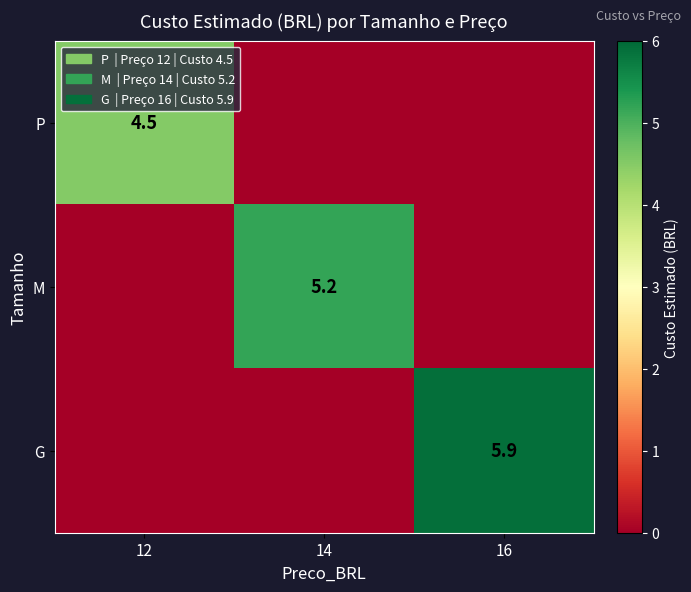

Which has a higher value, 12 or 16?

12